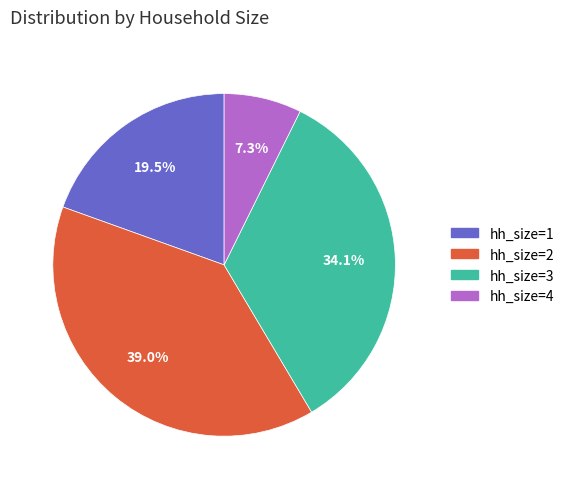

Which slice is the smallest?

hh_size=4